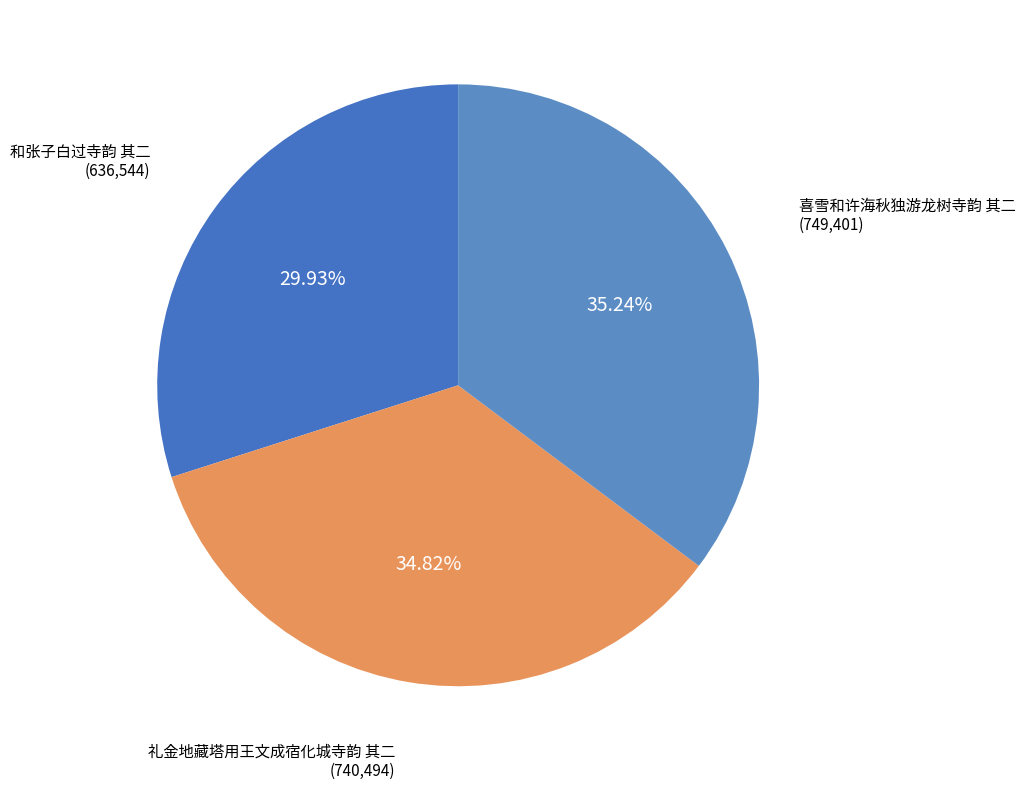

What is the ratio of the value at 喜雪和许海秋独游龙树寺韵 其二 to the value at 和张子白过寺韵 其二?

1.2